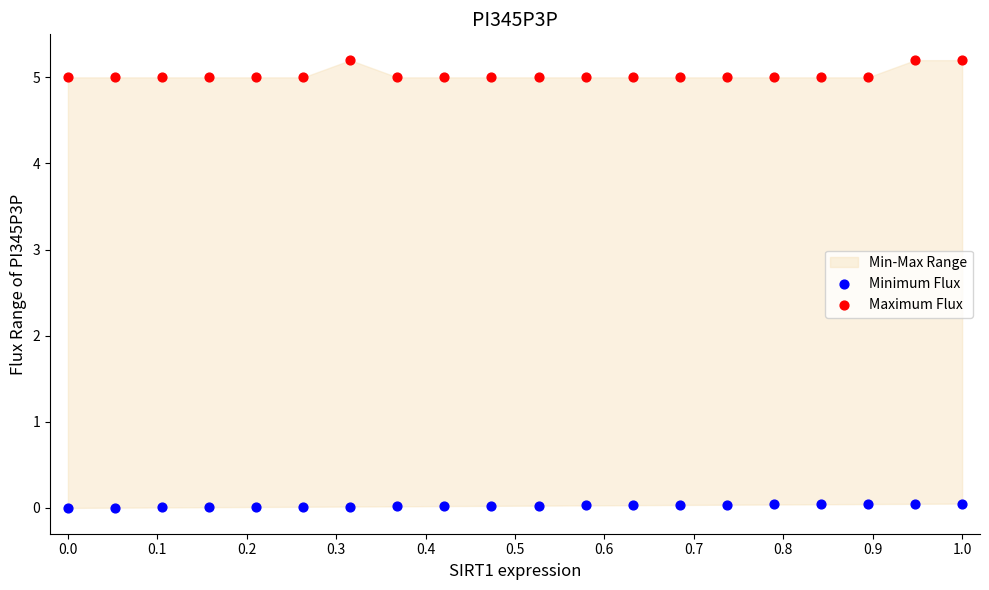

Across all data points, what is the range of X values (max minus min)?

1.0